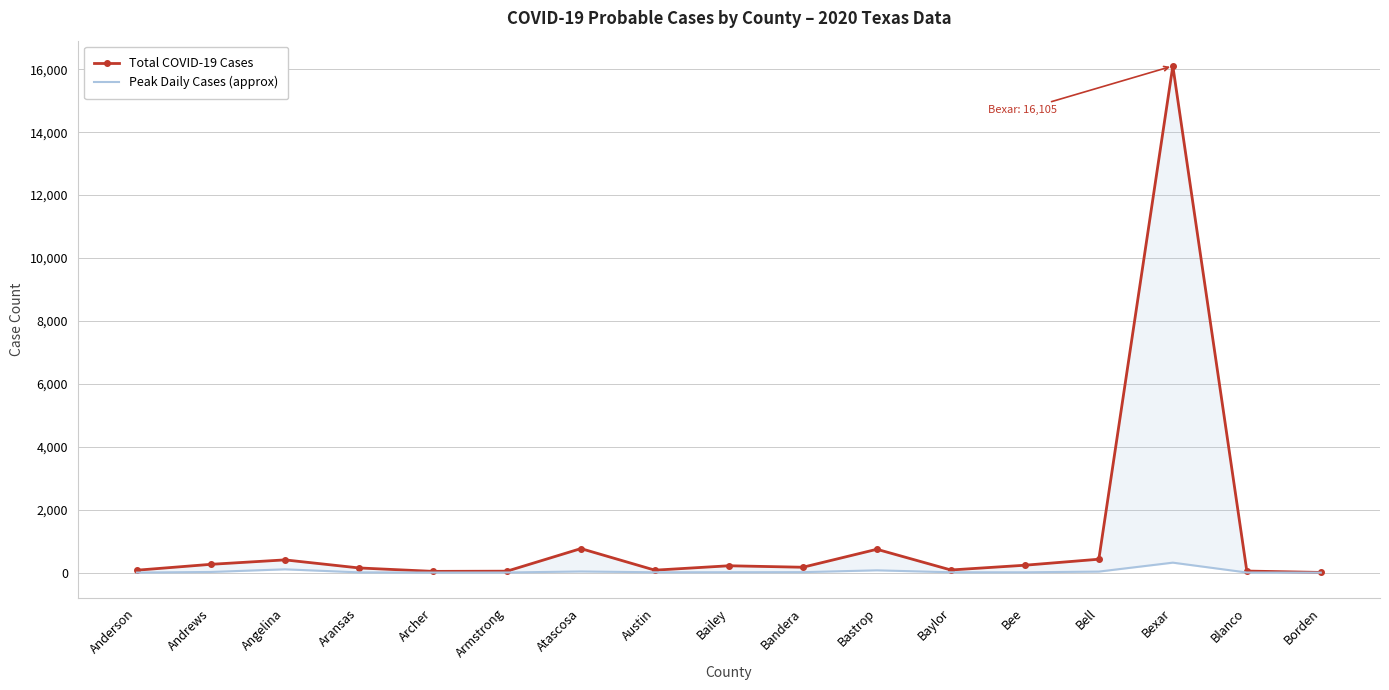

At how many categories does at least one series exceed 9209?

1